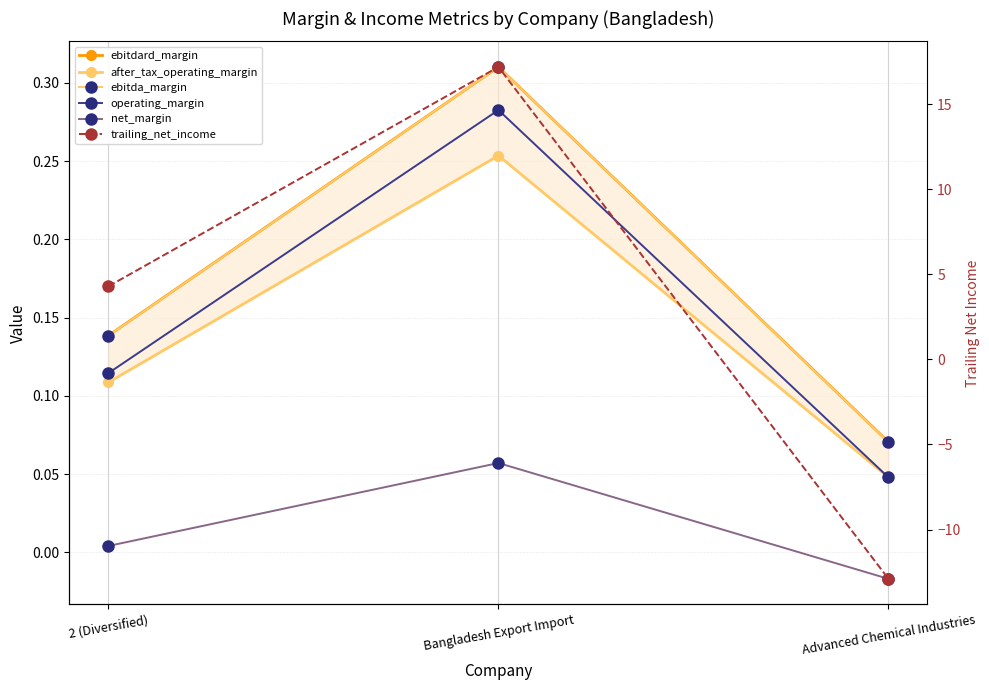

List the series in order of their peak value, highest first.

trailing_net_income, ebitdard_margin, ebitda_margin, operating_margin, after_tax_operating_margin, net_margin